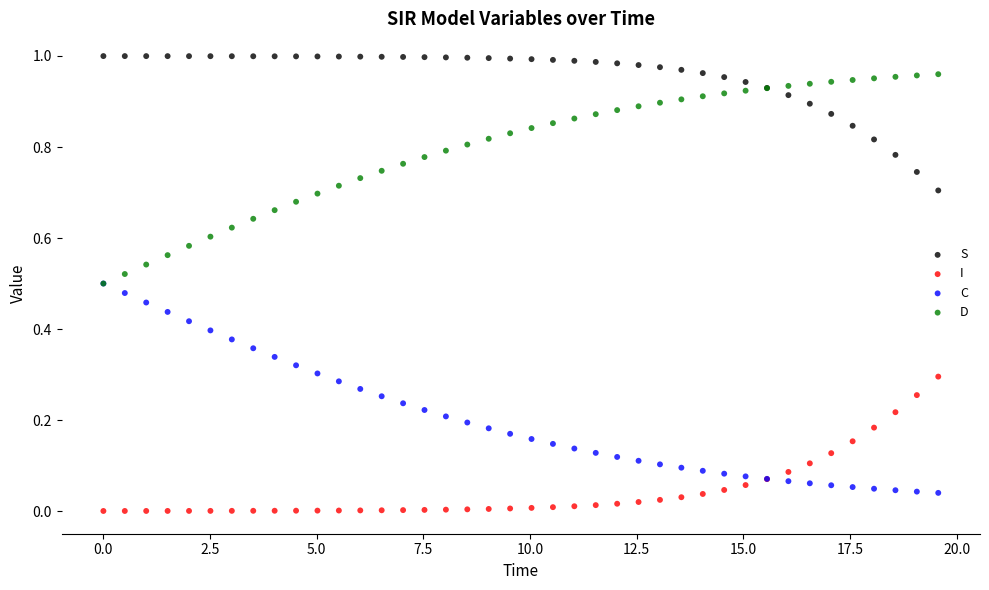

Which series reaches the maximum Y coordinate?

S